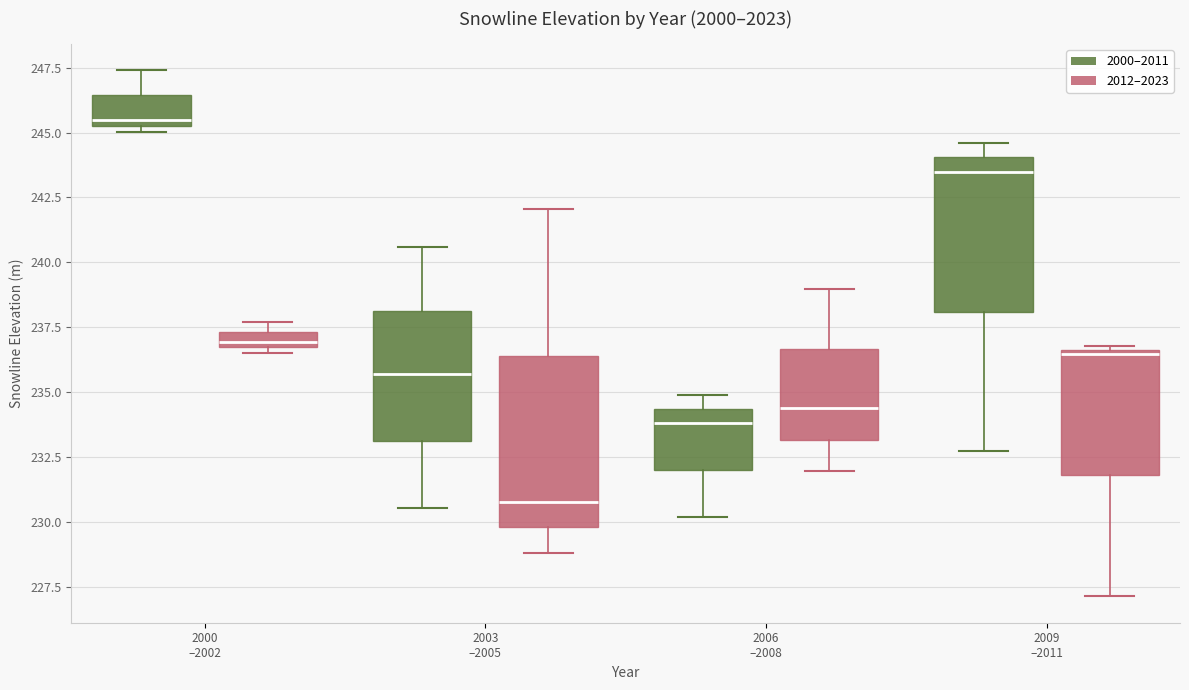

Which box's median line is the lowest?

2003 –2005 (2012–2023)